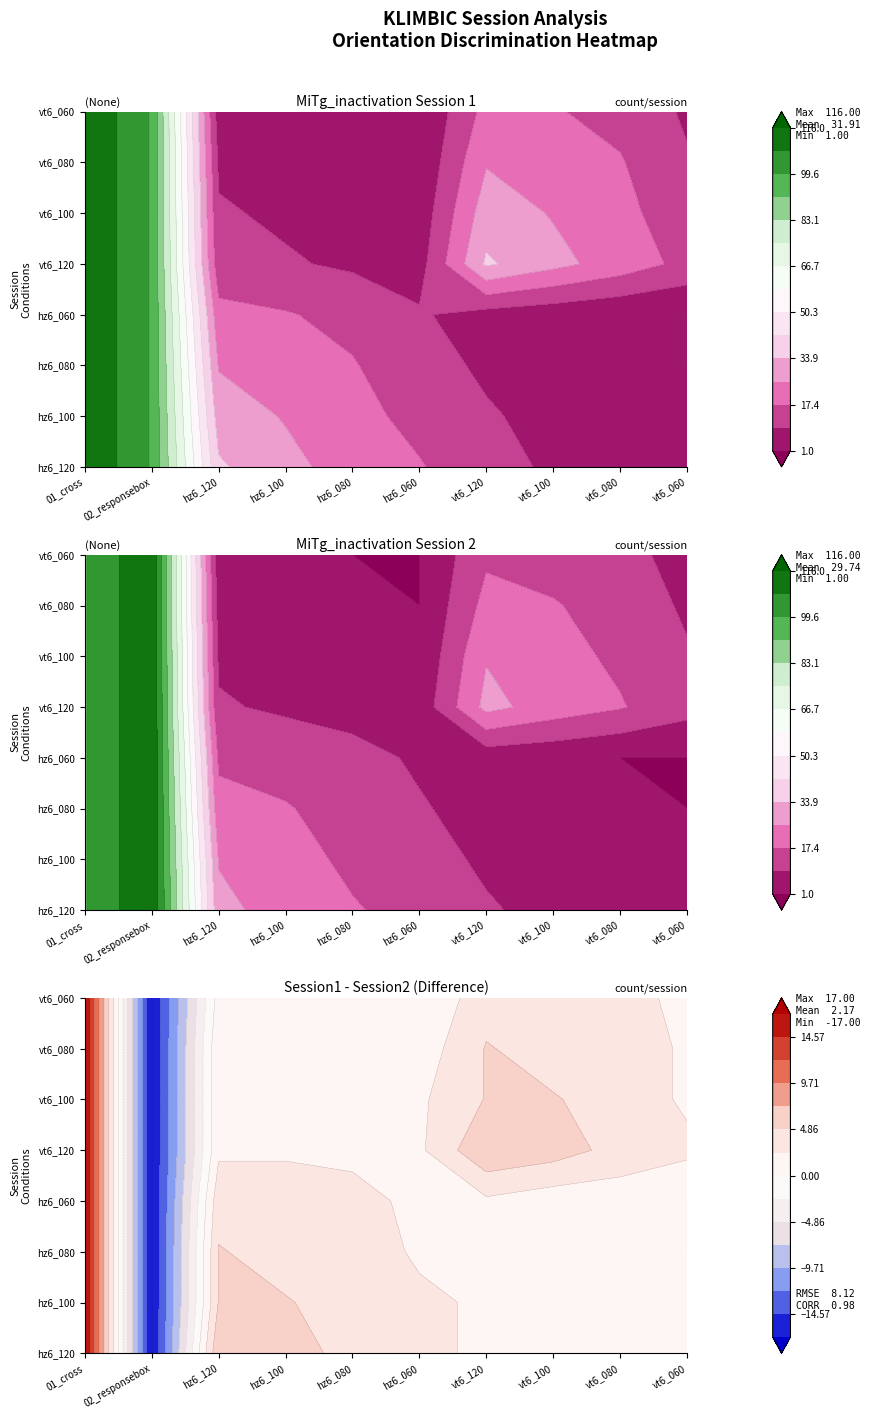

Which series has the widest spread of values?

hz6_080